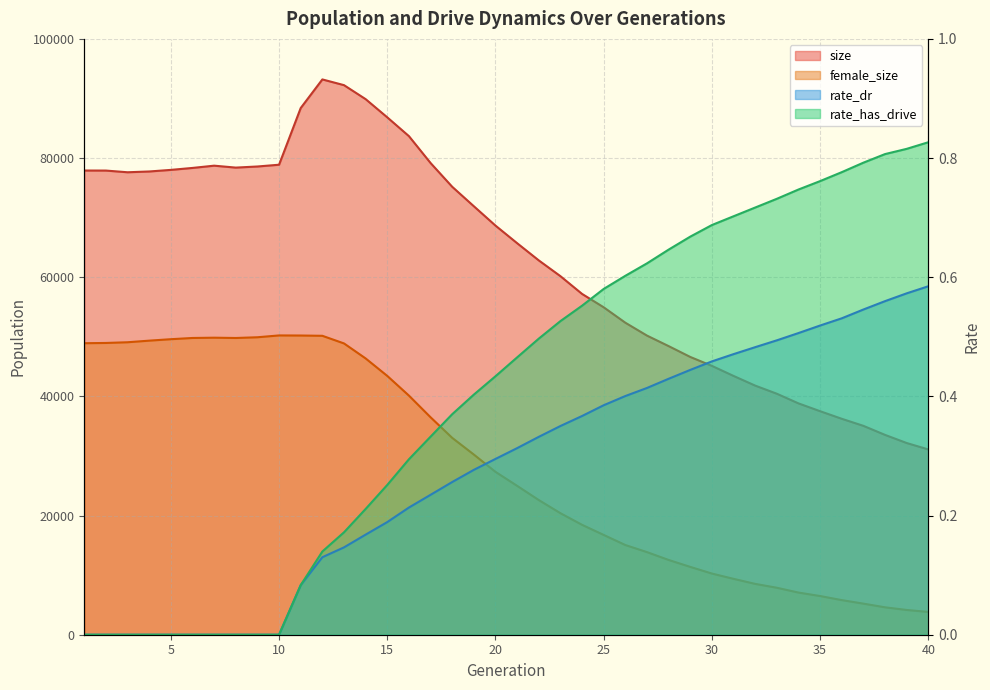

Reading left to right, transcribe all the data shown in this chart.

size: 1=77908.0	2=77900.0	3=77616.0	4=77747.0	5=78014.0	6=78342.0	7=78722.0	8=78398.0	9=78584.0	10=78881.0	11=88394.0	12=93197.0	13=92236.0	14=89887.0	15=86831.0	16=83678.0	17=79168.0	18=75178.0	19=71910.0	20=68662.0	21=65711.0	22=62824.0	23=60176.0	24=57198.0	25=54951.0	26=52363.0	27=50202.0	28=48438.0	29=46619.0	30=45120.0	31=43431.0	32=41807.0	33=40444.0	34=38824.0	35=37512.0	36=36239.0	37=35054.0	38=33535.0	39=32171.0	40=31095.0
female_size: 1=48924.0	2=48967.0	3=49086.0	4=49355.0	5=49598.0	6=49803.0	7=49851.0	8=49802.0	9=49924.0	10=50231.0	11=50216.0	12=50169.0	13=48888.0	14=46370.0	15=43435.0	16=40131.0	17=36494.0	18=33038.0	19=30237.0	20=27336.0	21=24987.0	22=22603.0	23=20397.0	24=18445.0	25=16749.0	26=15054.0	27=13864.0	28=12549.0	29=11384.0	30=10266.0	31=9379.0	32=8533.0	33=7884.0	34=7075.0	35=6493.0	36=5810.0	37=5217.0	38=4601.0	39=4156.0	40=3822.0
rate_dr: 1=0.0	2=0.0	3=0.0	4=0.0	5=0.0	6=0.0	7=0.0	8=0.0	9=0.0	10=0.0	11=0.1	12=0.1	13=0.1	14=0.2	15=0.2	16=0.2	17=0.2	18=0.3	19=0.3	20=0.3	21=0.3	22=0.3	23=0.4	24=0.4	25=0.4	26=0.4	27=0.4	28=0.4	29=0.4	30=0.5	31=0.5	32=0.5	33=0.5	34=0.5	35=0.5	36=0.5	37=0.5	38=0.6	39=0.6	40=0.6
rate_has_drive: 1=0.0	2=0.0	3=0.0	4=0.0	5=0.0	6=0.0	7=0.0	8=0.0	9=0.0	10=0.0	11=0.1	12=0.1	13=0.2	14=0.2	15=0.3	16=0.3	17=0.3	18=0.4	19=0.4	20=0.4	21=0.5	22=0.5	23=0.5	24=0.6	25=0.6	26=0.6	27=0.6	28=0.6	29=0.7	30=0.7	31=0.7	32=0.7	33=0.7	34=0.7	35=0.8	36=0.8	37=0.8	38=0.8	39=0.8	40=0.8